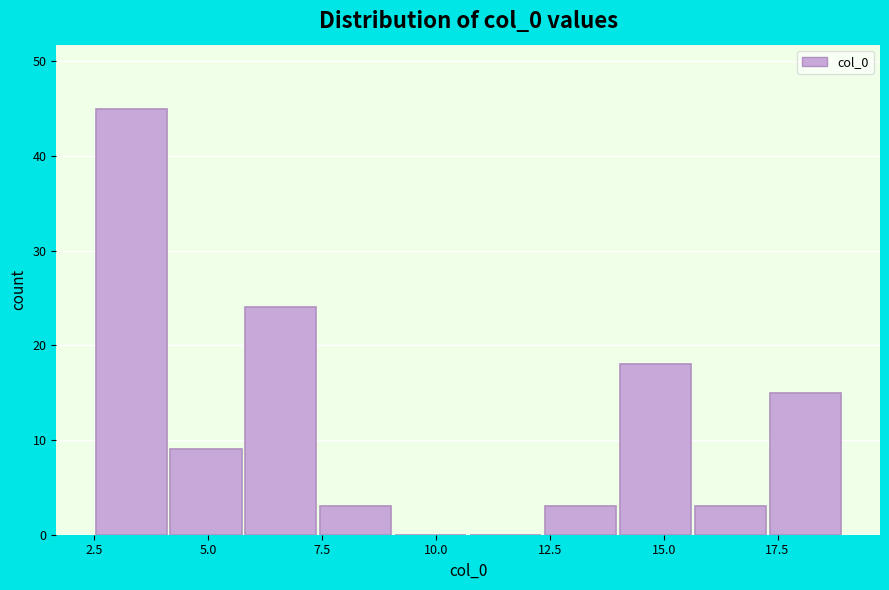

Read against the x-axis, roughly where is the centre of the tallest bar?

3.5